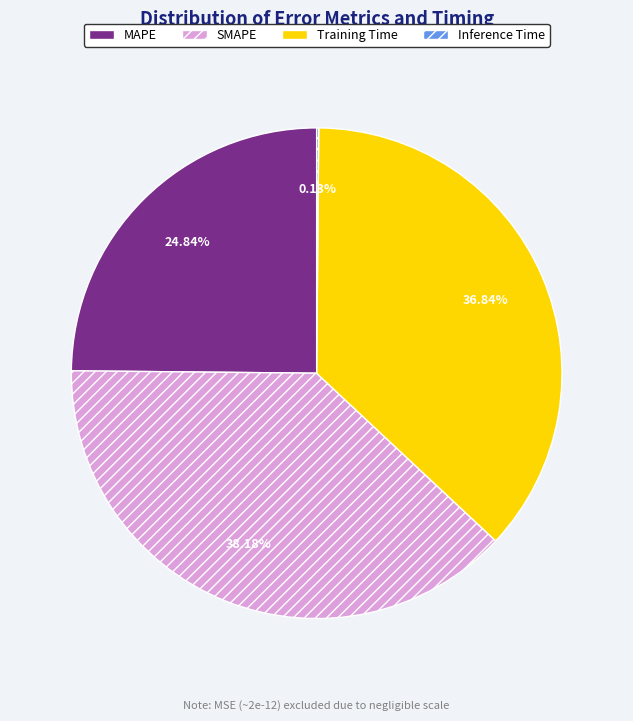

Is it true that MAPE is 10% of the pie?

False